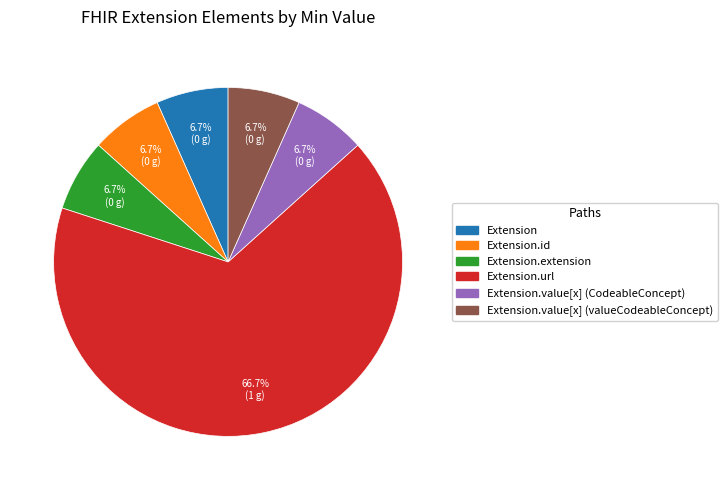

Is there any slice that represents more than half of the pie?

Yes